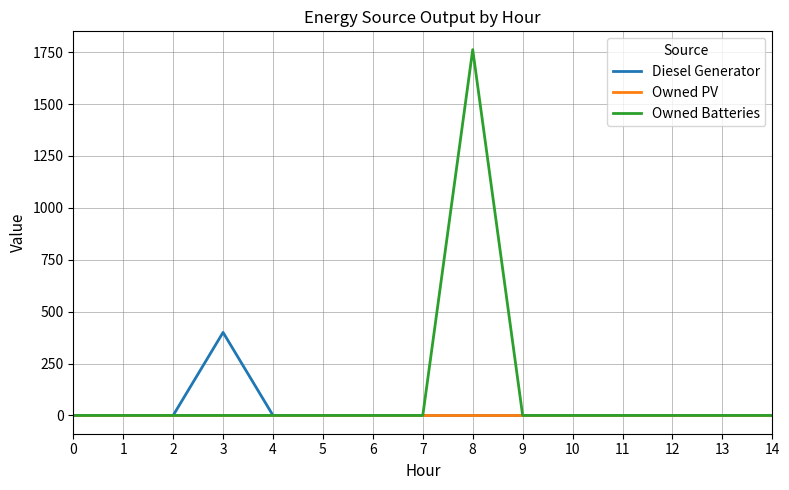

What are all the series names shown in the legend?

Diesel Generator, Owned PV, Owned Batteries